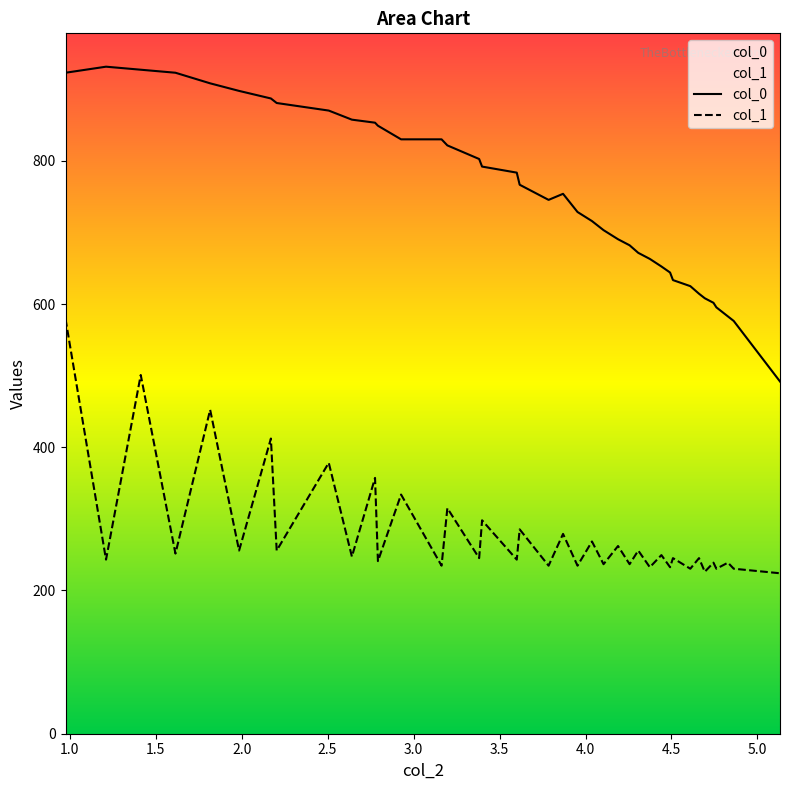

List the series in order of their peak value, lowest first.

col_1, col_0